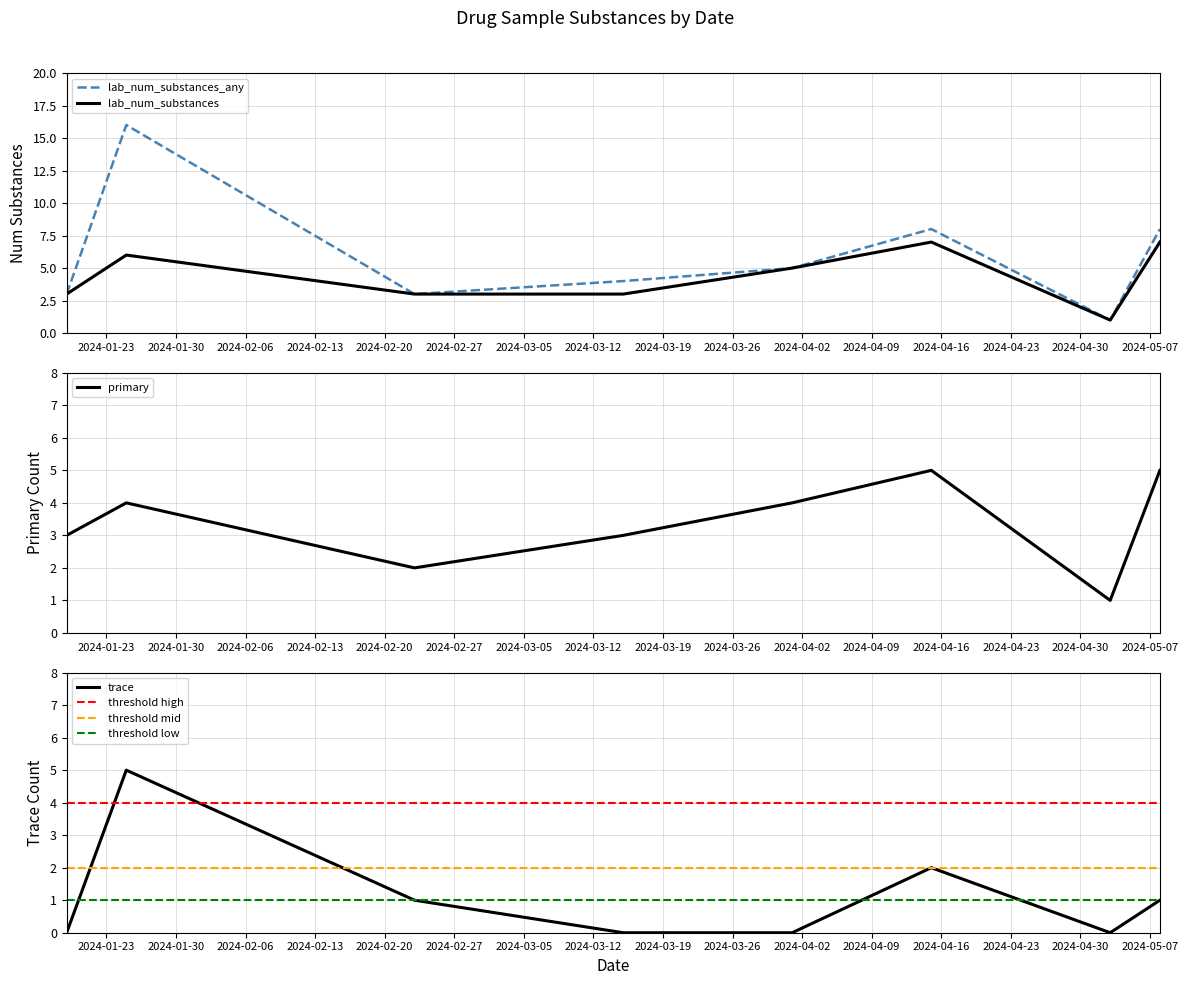

True or false: lab_num_substances_any has a value of 12 at 16.

False